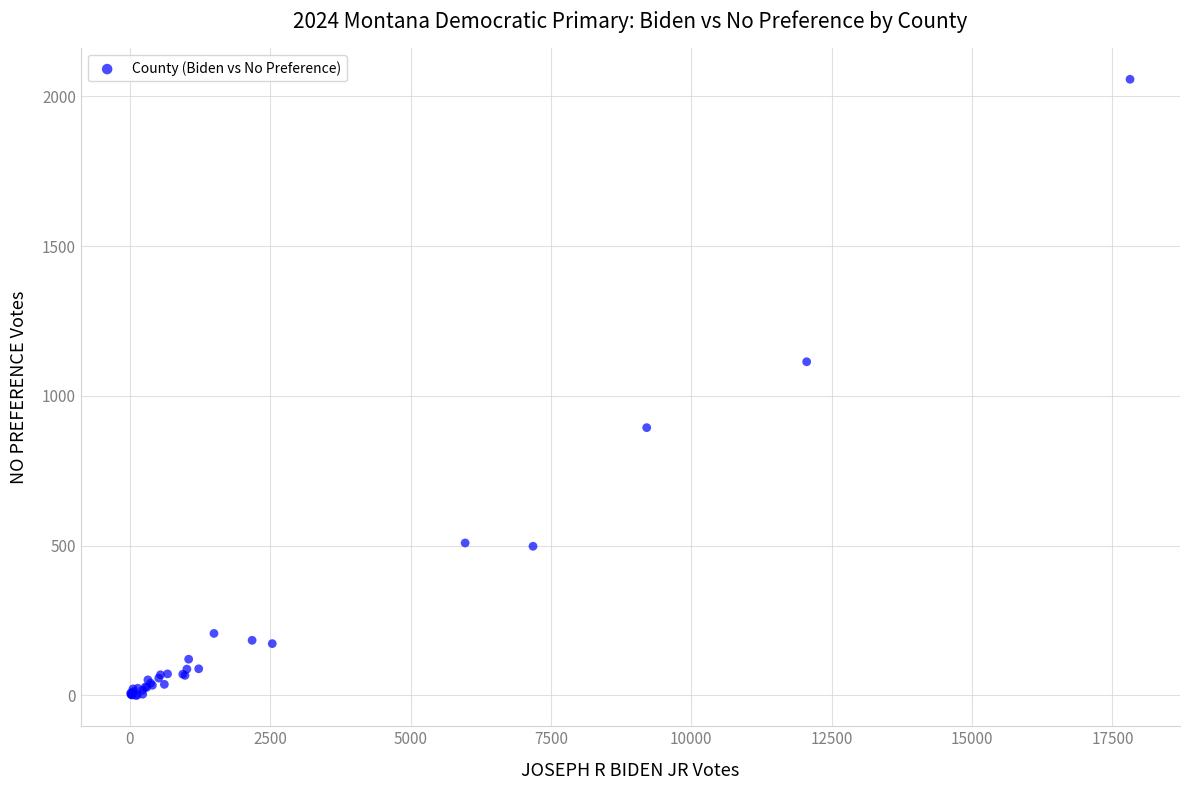

What Y value in the scatter plot is closest to 1028?

1114